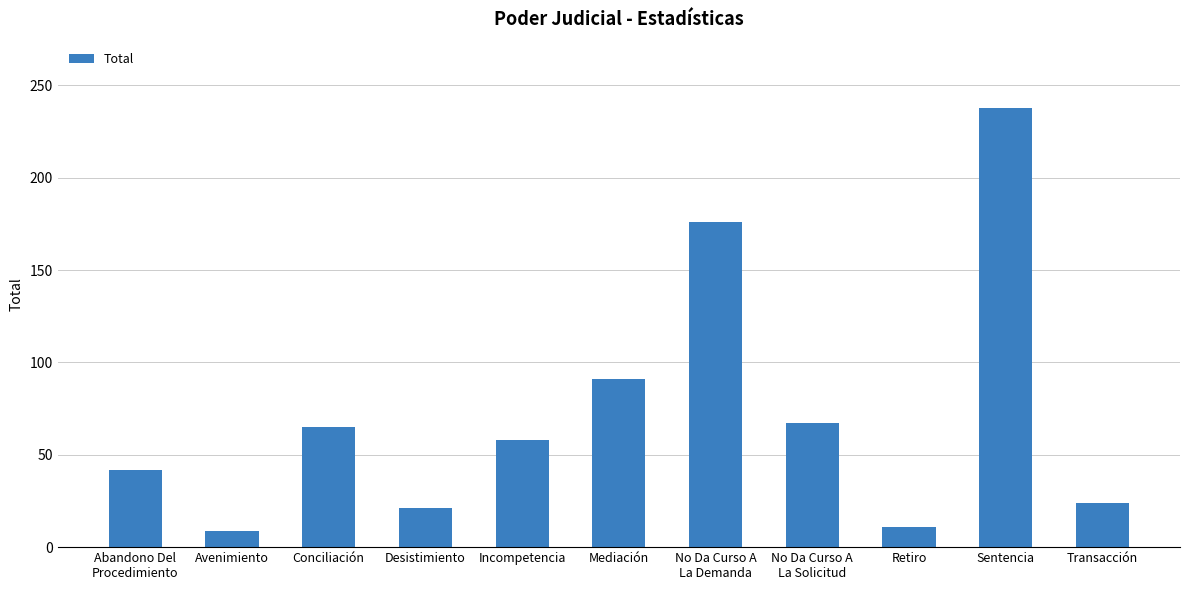

Approximately how many times larger is the value at Sentencia compared to Incompetencia?

4.1